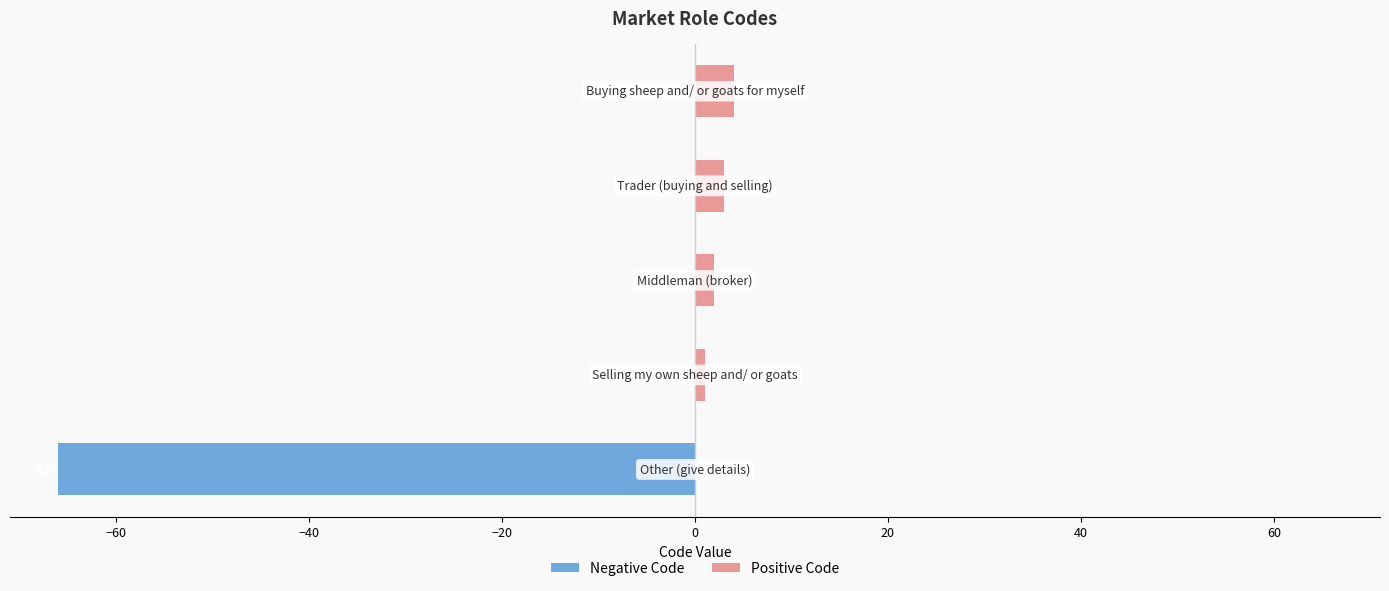

How many bars are there in total?

10